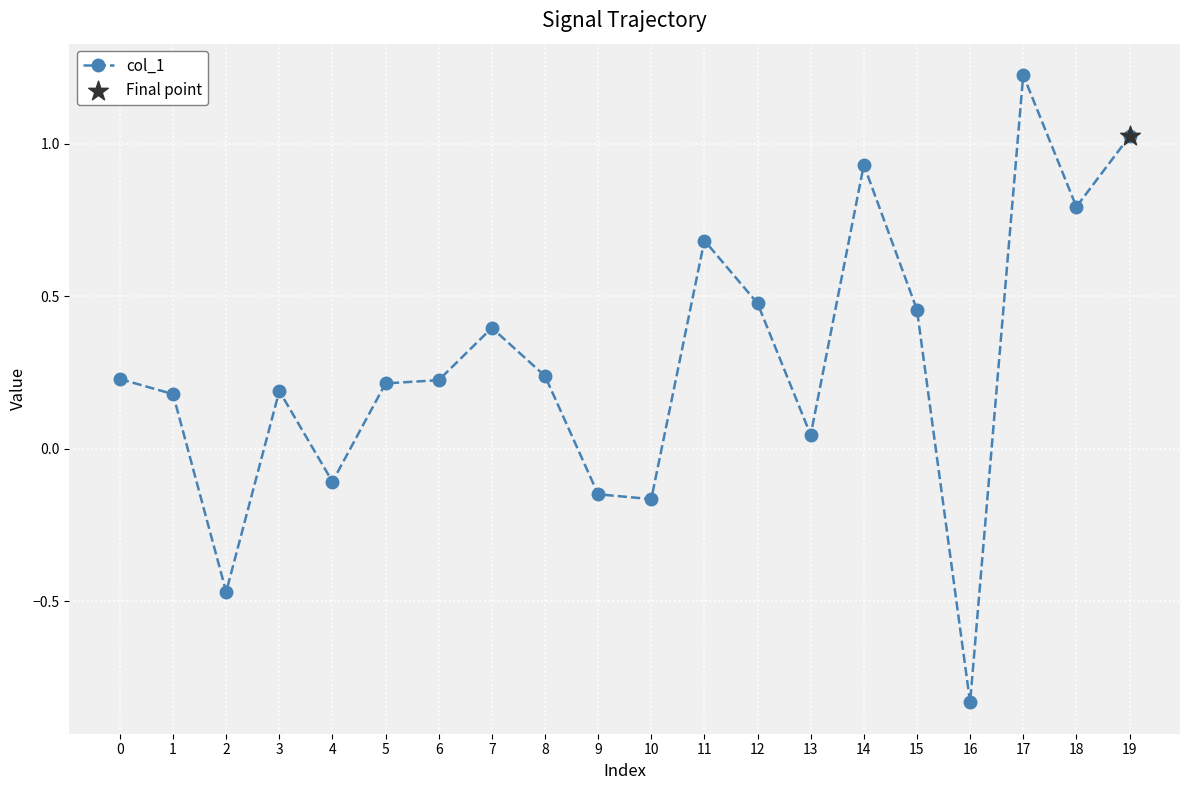

Between 10 and 15, which is larger?

15